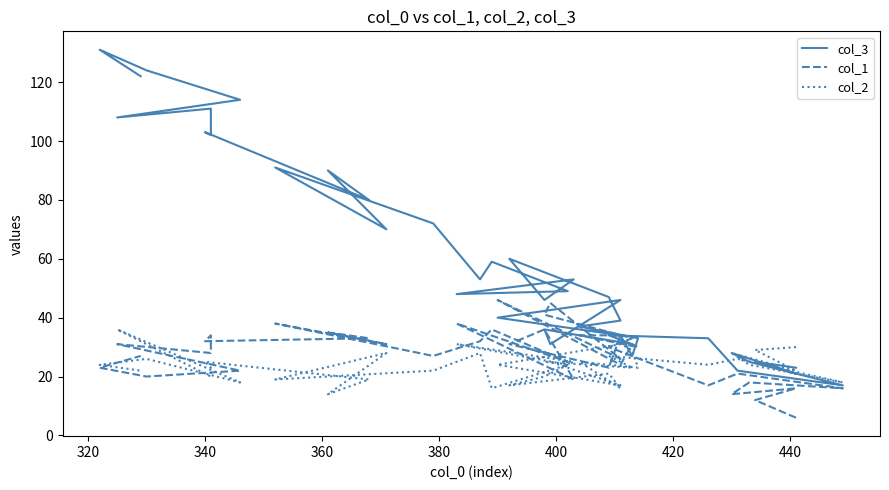

How many lines are shown in the chart?

3